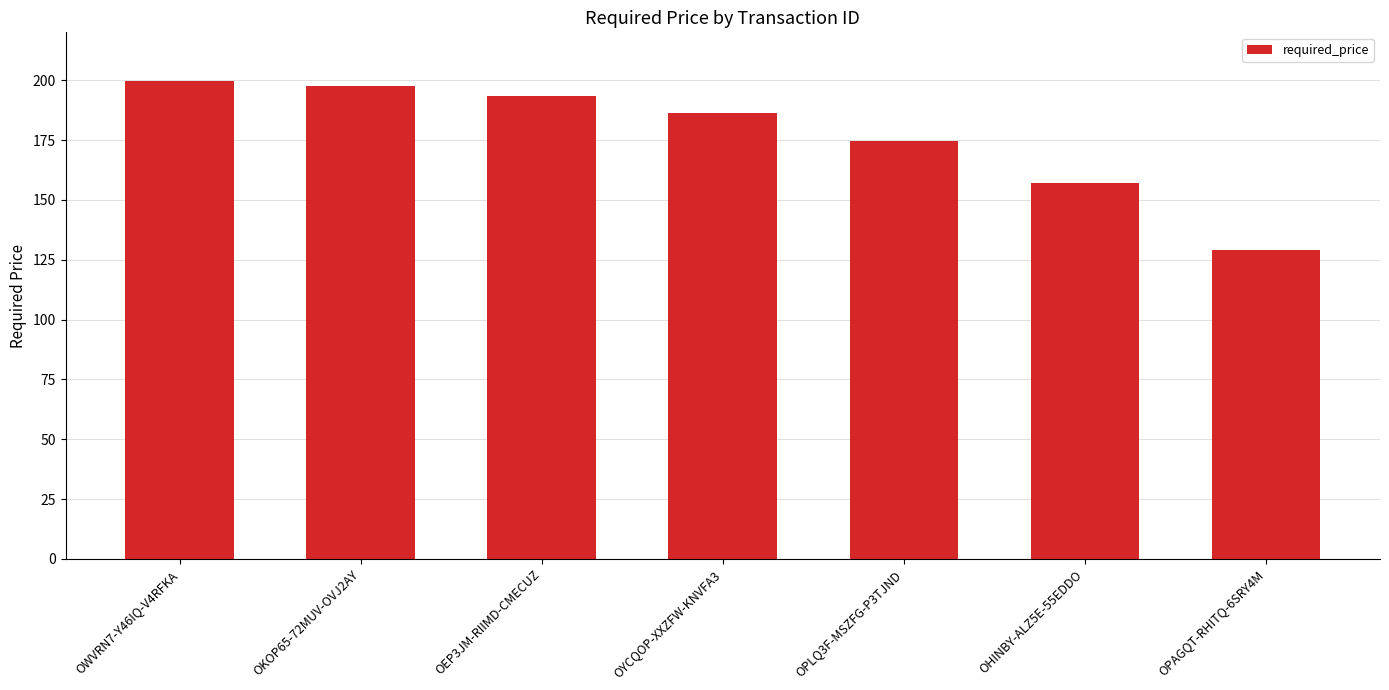

List the labels in order of value, smallest first.

OPAGQT-RHITQ-6SRY4M, OHINBY-ALZ5E-55EDDO, OPLQ3F-MSZFG-P3TJND, OYCQOP-XXZFW-KNVFA3, OEP3JM-RIIMD-CMECUZ, OKOP65-72MUV-OVJ2AY, OWVRN7-Y46IQ-V4RFKA